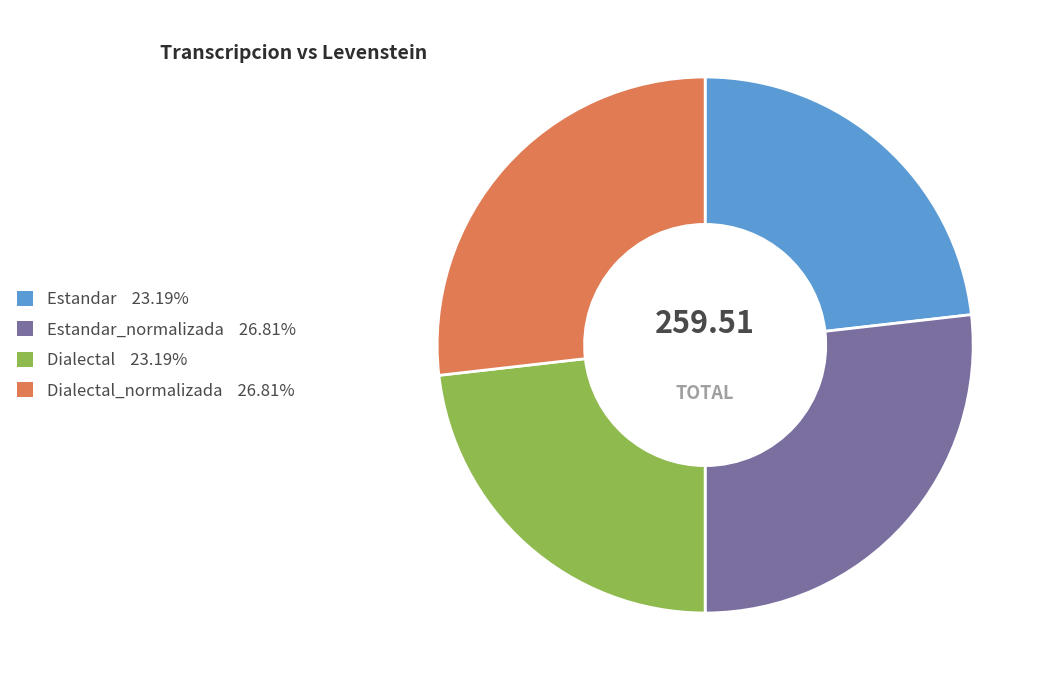

Is there any slice that represents more than half of the pie?

No